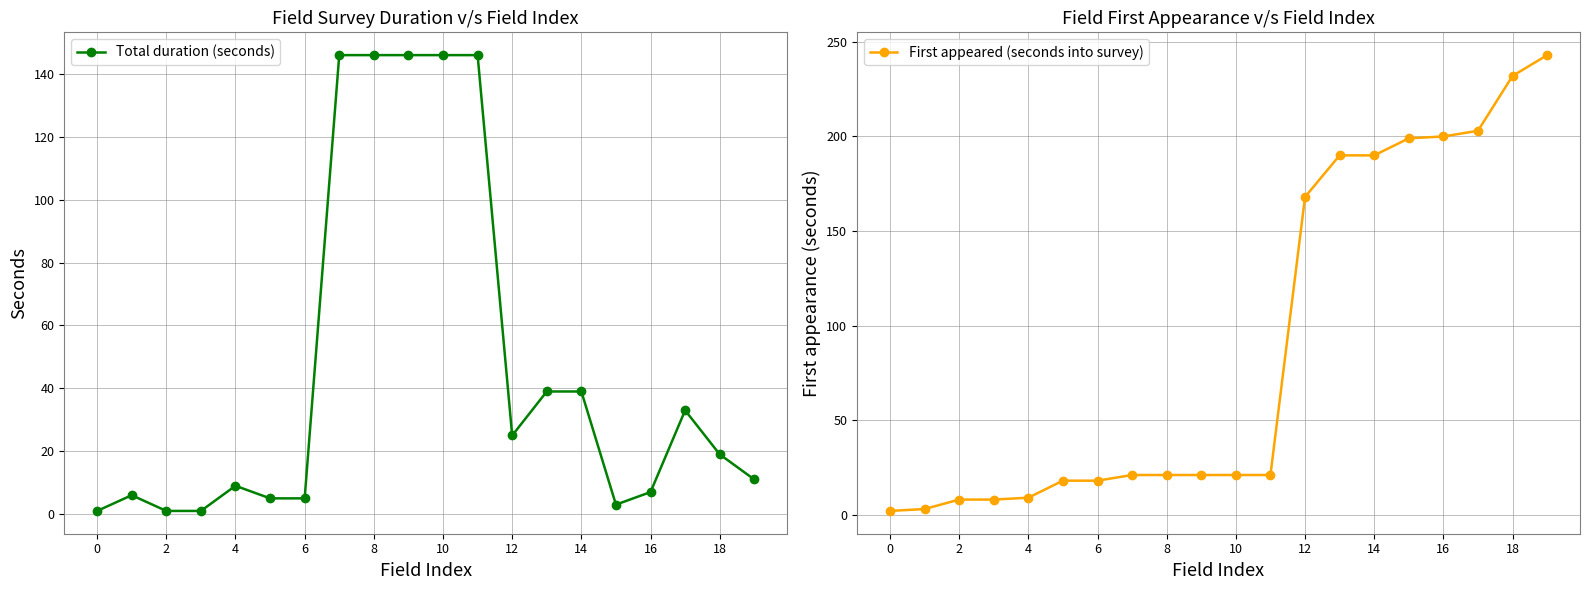

True or false: Total duration (seconds) has a value of 12 at 18.

False